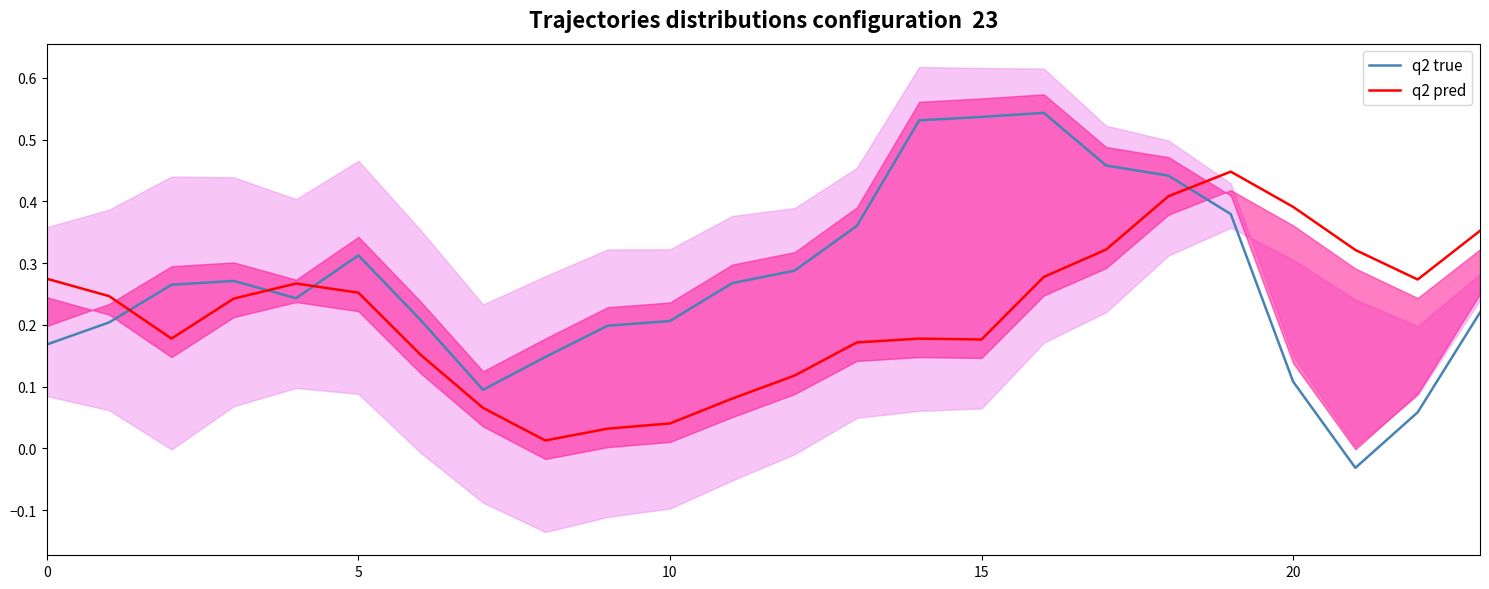

After their last crossing, which series has the higher values: q2 pred or q2 true?

q2 pred